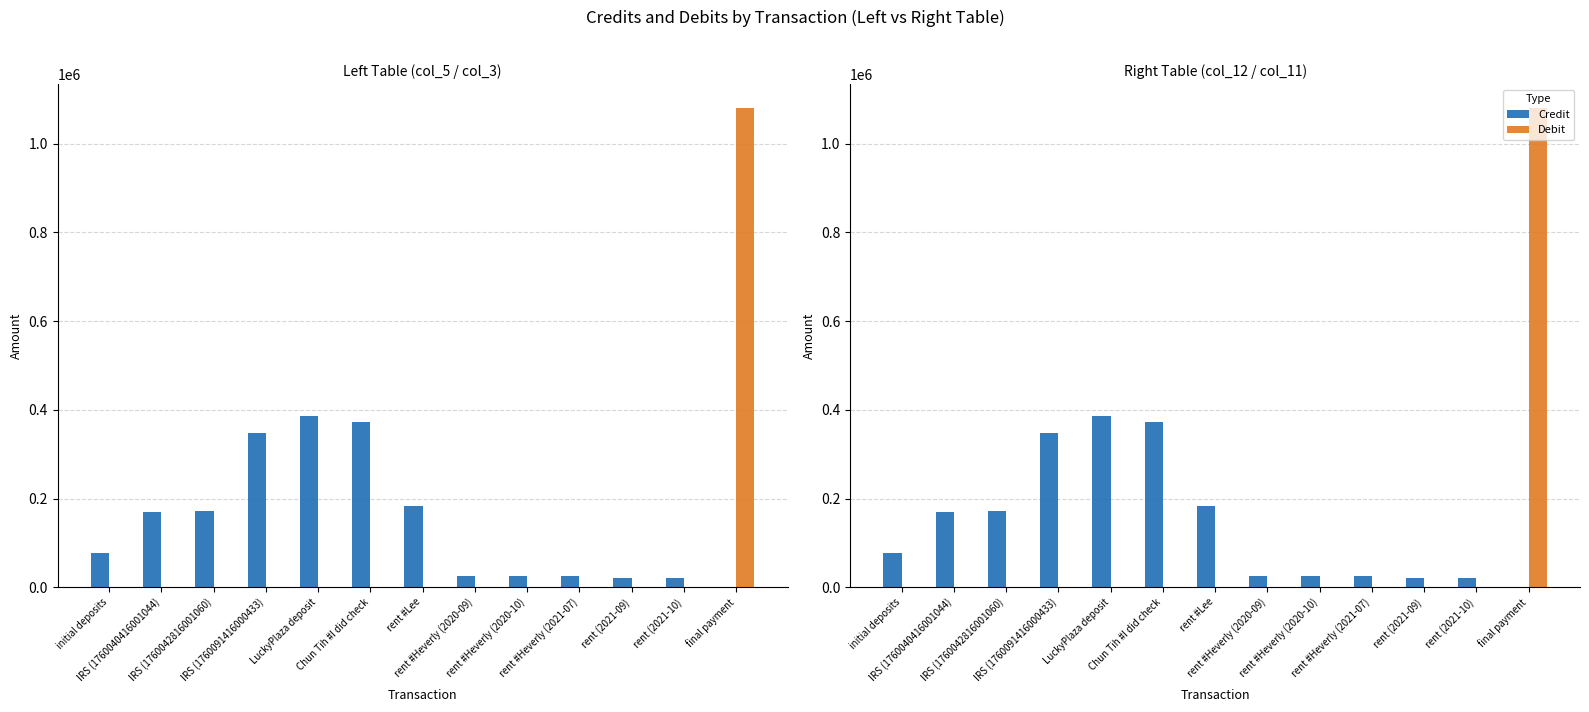

Where is Debit nearest to the value 540000?

initial deposits